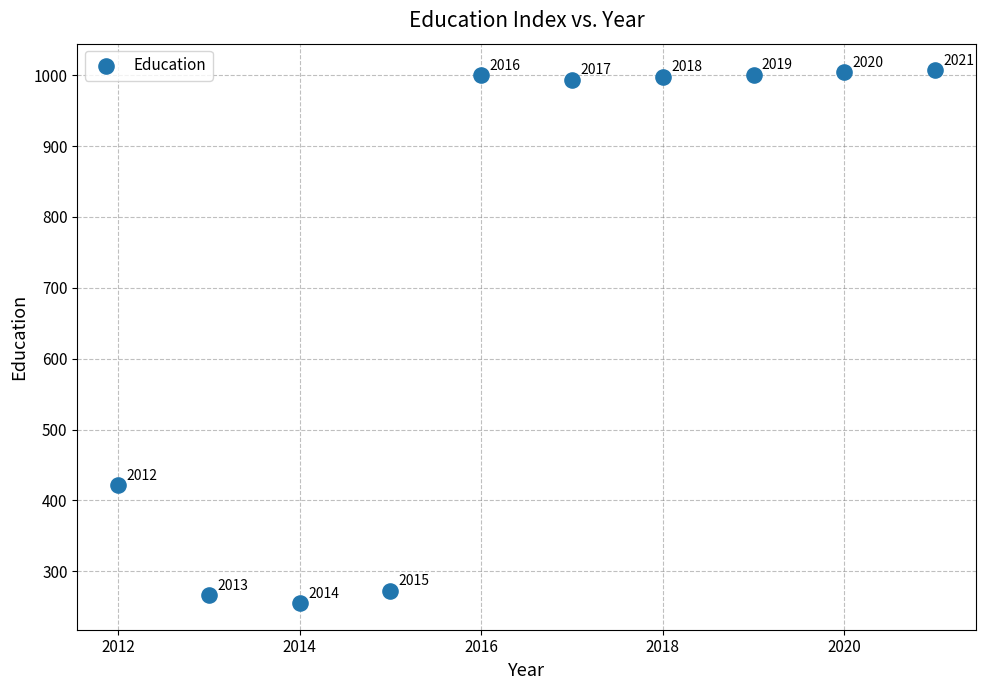

What Y value in the scatter plot is closest to 631?

421